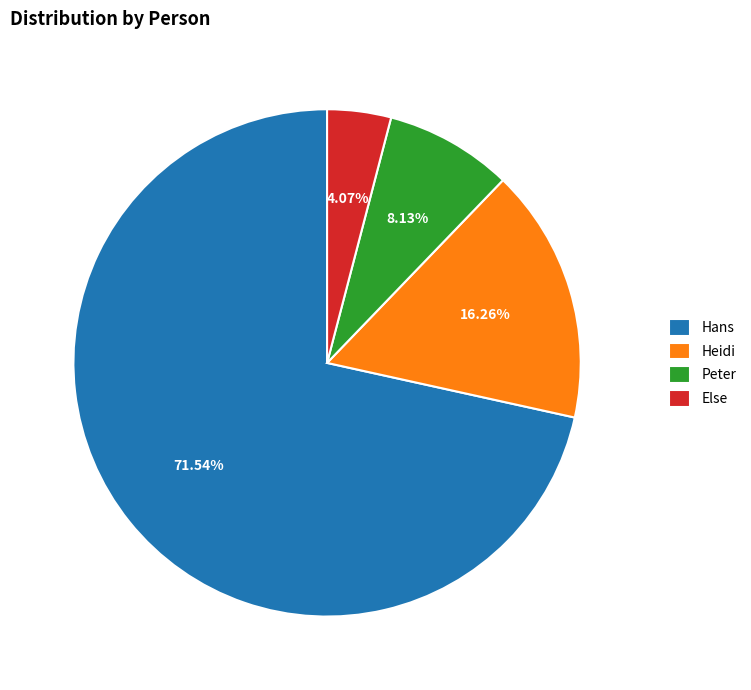

What percentage is the Heidi slice, to the nearest percent?

16%